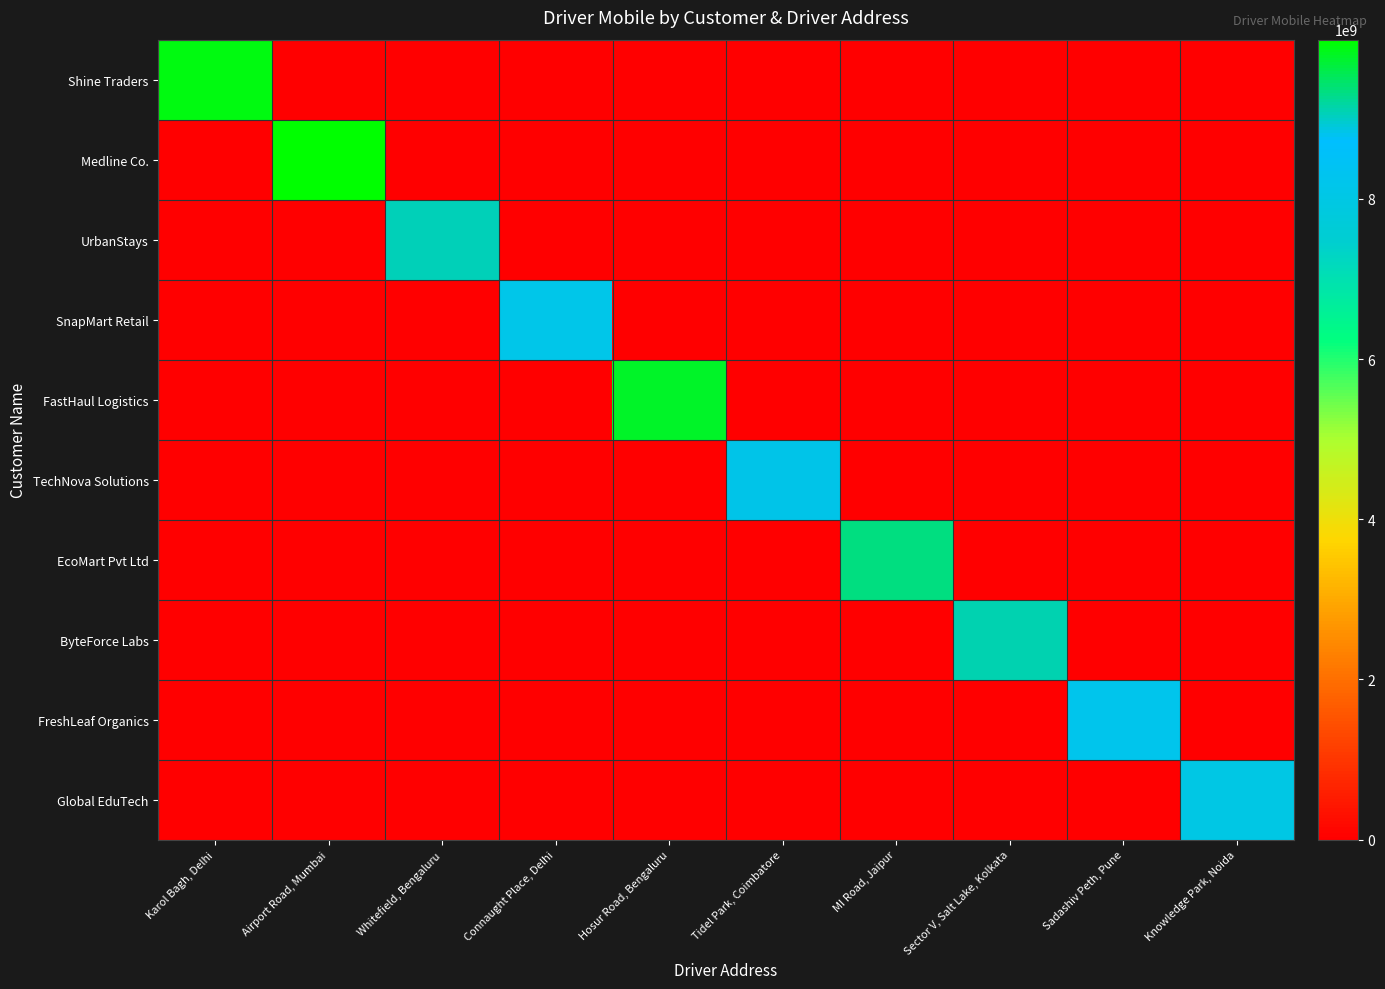

Reading right to left, extract all data points from this chart.

Shine Traders: Knowledge Park, Noida=0	Sadashiv Peth, Pune=0	Sector V, Salt Lake, Kolkata=0	MI Road, Jaipur=0	Tidel Park, Coimbatore=0	Hosur Road, Bengaluru=0	Connaught Place, Delhi=0	Whitefield, Bengaluru=0	Airport Road, Mumbai=0	Karol Bagh, Delhi=9876543210
Medline Co.: Knowledge Park, Noida=0	Sadashiv Peth, Pune=0	Sector V, Salt Lake, Kolkata=0	MI Road, Jaipur=0	Tidel Park, Coimbatore=0	Hosur Road, Bengaluru=0	Connaught Place, Delhi=0	Whitefield, Bengaluru=0	Airport Road, Mumbai=9988776655	Karol Bagh, Delhi=0
UrbanStays: Knowledge Park, Noida=0	Sadashiv Peth, Pune=0	Sector V, Salt Lake, Kolkata=0	MI Road, Jaipur=0	Tidel Park, Coimbatore=0	Hosur Road, Bengaluru=0	Connaught Place, Delhi=0	Whitefield, Bengaluru=9090909090	Airport Road, Mumbai=0	Karol Bagh, Delhi=0
SnapMart Retail: Knowledge Park, Noida=0	Sadashiv Peth, Pune=0	Sector V, Salt Lake, Kolkata=0	MI Road, Jaipur=0	Tidel Park, Coimbatore=0	Hosur Road, Bengaluru=0	Connaught Place, Delhi=8123456789	Whitefield, Bengaluru=0	Airport Road, Mumbai=0	Karol Bagh, Delhi=0
FastHaul Logistics: Knowledge Park, Noida=0	Sadashiv Peth, Pune=0	Sector V, Salt Lake, Kolkata=0	MI Road, Jaipur=0	Tidel Park, Coimbatore=0	Hosur Road, Bengaluru=9765432100	Connaught Place, Delhi=0	Whitefield, Bengaluru=0	Airport Road, Mumbai=0	Karol Bagh, Delhi=0
TechNova Solutions: Knowledge Park, Noida=0	Sadashiv Peth, Pune=0	Sector V, Salt Lake, Kolkata=0	MI Road, Jaipur=0	Tidel Park, Coimbatore=8855664422	Hosur Road, Bengaluru=0	Connaught Place, Delhi=0	Whitefield, Bengaluru=0	Airport Road, Mumbai=0	Karol Bagh, Delhi=0
EcoMart Pvt Ltd: Knowledge Park, Noida=0	Sadashiv Peth, Pune=0	Sector V, Salt Lake, Kolkata=0	MI Road, Jaipur=9356712345	Tidel Park, Coimbatore=0	Hosur Road, Bengaluru=0	Connaught Place, Delhi=0	Whitefield, Bengaluru=0	Airport Road, Mumbai=0	Karol Bagh, Delhi=0
ByteForce Labs: Knowledge Park, Noida=0	Sadashiv Peth, Pune=0	Sector V, Salt Lake, Kolkata=9091988877	MI Road, Jaipur=0	Tidel Park, Coimbatore=0	Hosur Road, Bengaluru=0	Connaught Place, Delhi=0	Whitefield, Bengaluru=0	Airport Road, Mumbai=0	Karol Bagh, Delhi=0
FreshLeaf Organics: Knowledge Park, Noida=0	Sadashiv Peth, Pune=8223344556	Sector V, Salt Lake, Kolkata=0	MI Road, Jaipur=0	Tidel Park, Coimbatore=0	Hosur Road, Bengaluru=0	Connaught Place, Delhi=0	Whitefield, Bengaluru=0	Airport Road, Mumbai=0	Karol Bagh, Delhi=0
Global EduTech: Knowledge Park, Noida=8011122233	Sadashiv Peth, Pune=0	Sector V, Salt Lake, Kolkata=0	MI Road, Jaipur=0	Tidel Park, Coimbatore=0	Hosur Road, Bengaluru=0	Connaught Place, Delhi=0	Whitefield, Bengaluru=0	Airport Road, Mumbai=0	Karol Bagh, Delhi=0